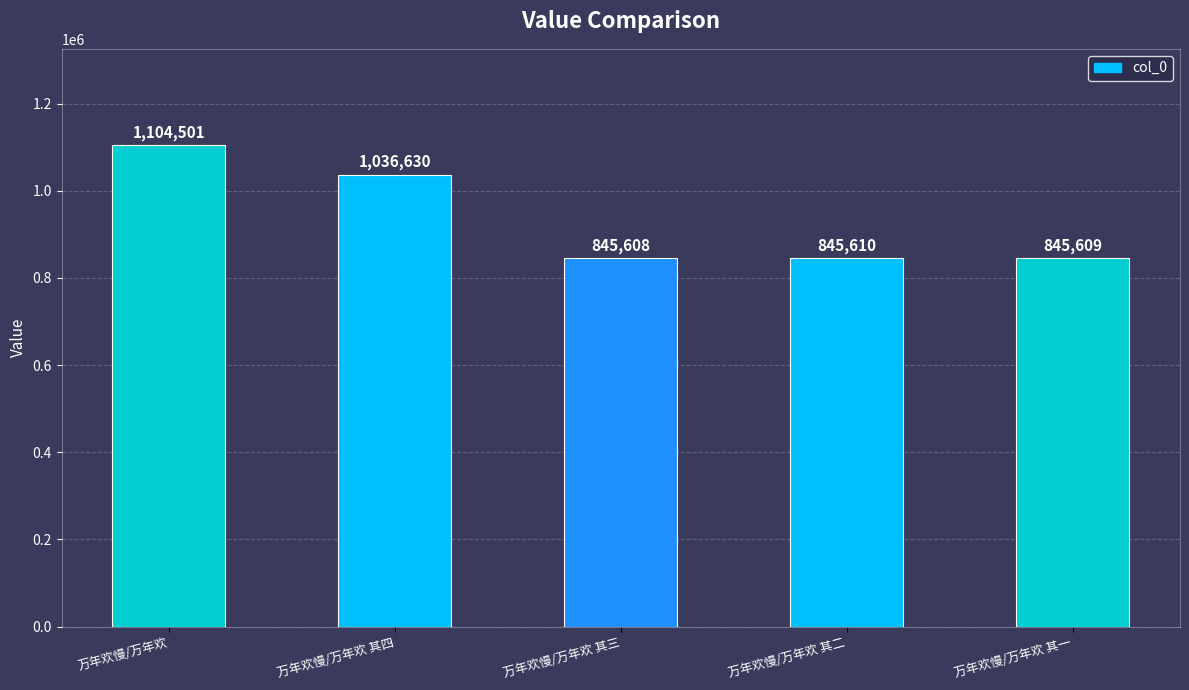

Is it true that the value at 万年欢慢/万年欢 is 610230?

False